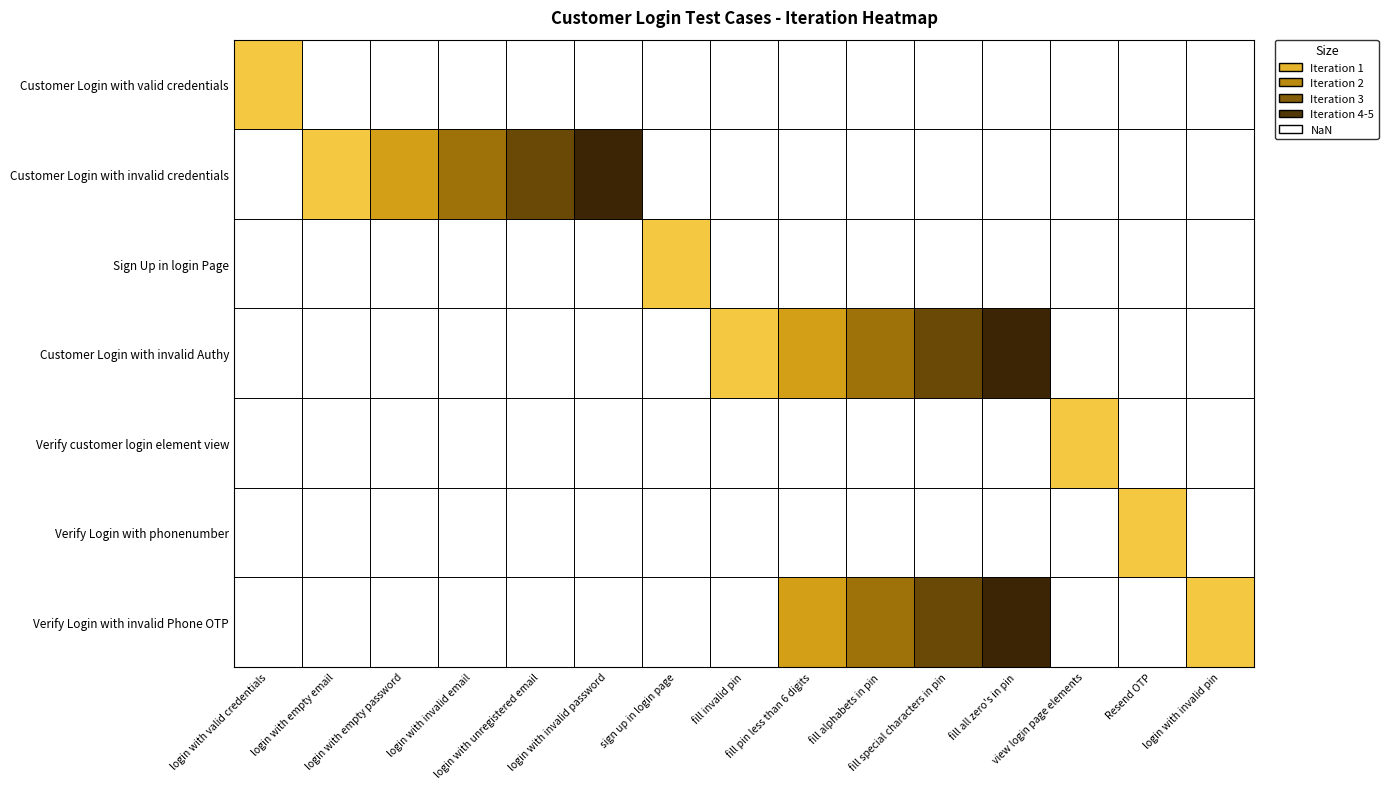

Which category has the lowest value across all series?

login with valid credentials